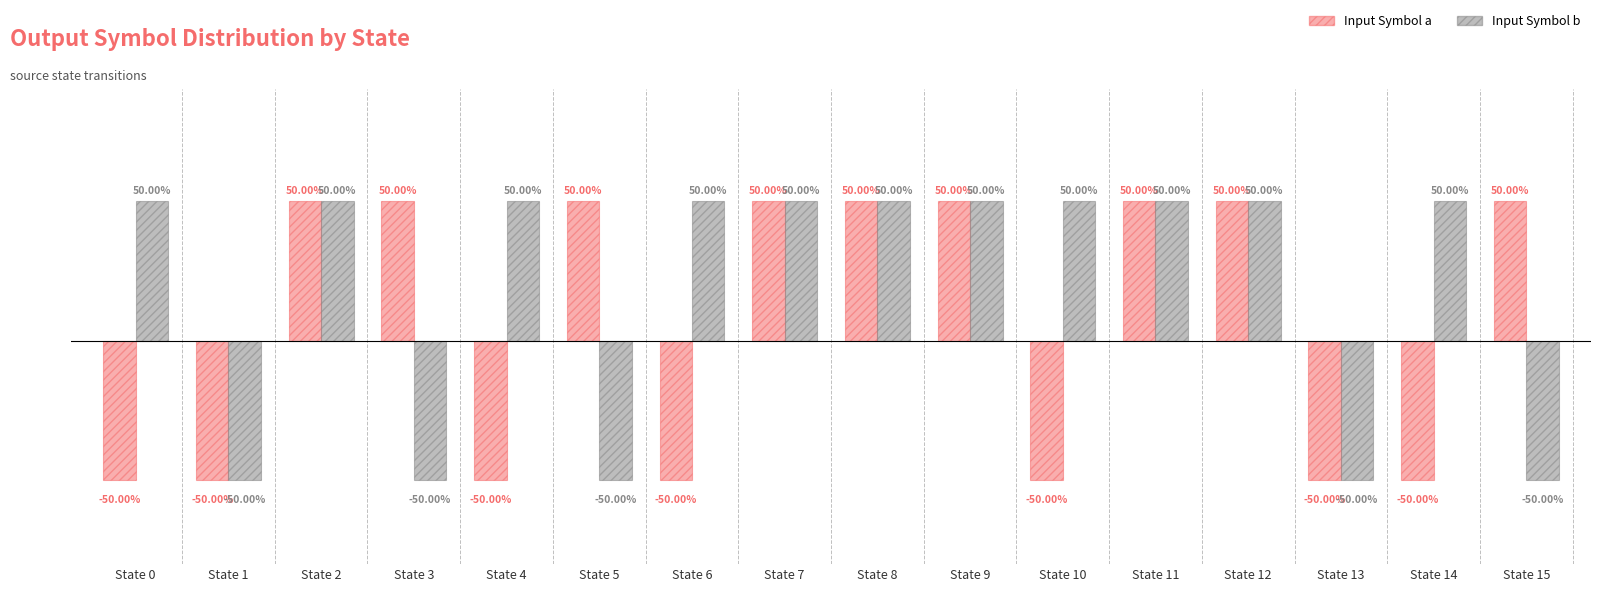

Rank the series by their average value, from highest to lowest.

Input Symbol b, Input Symbol a